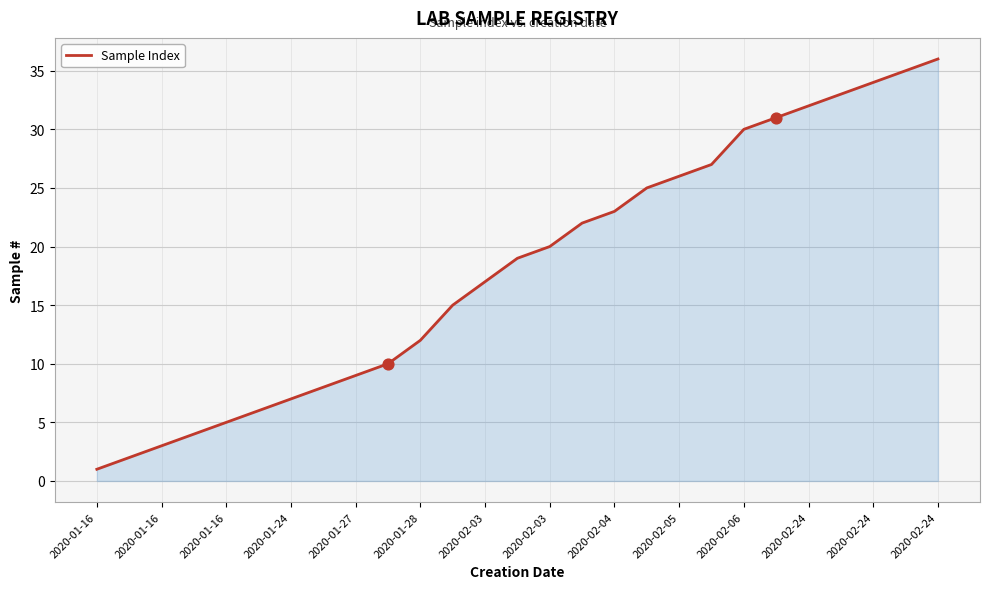

What is the maximum value shown in the chart?

36